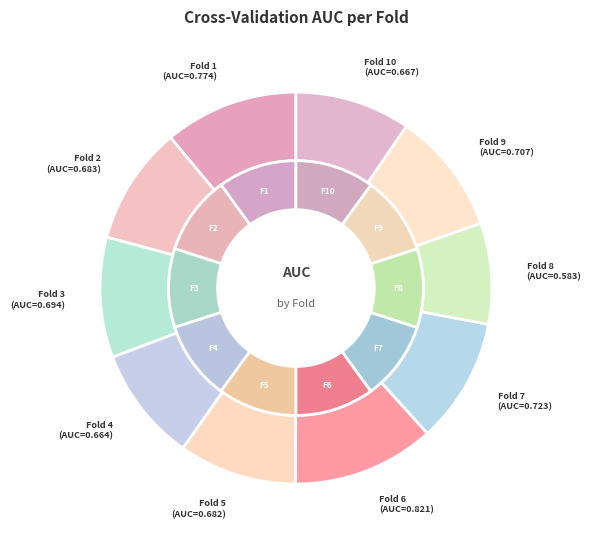

To the nearest percent, what is the combined percentage of Fold 4 and Fold 3?

19%